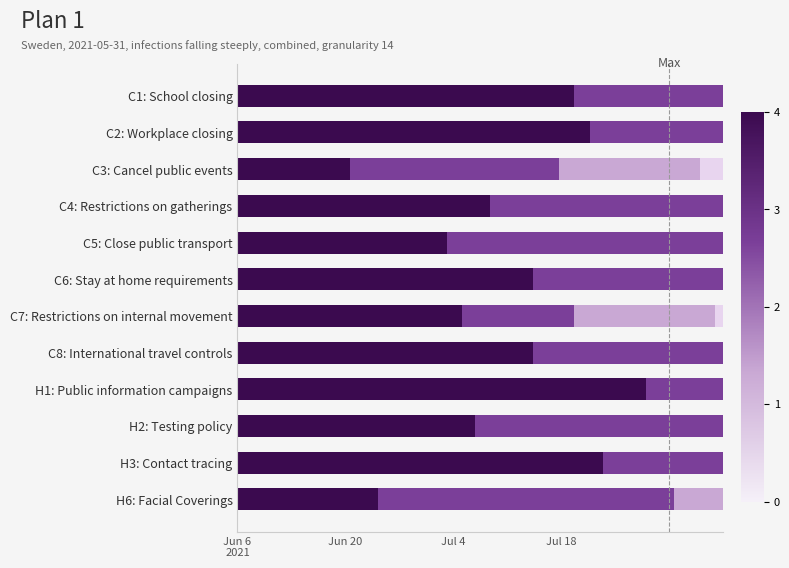

True or false: Level 1 has a value of 0.7 at C2: Workplace closing.

False